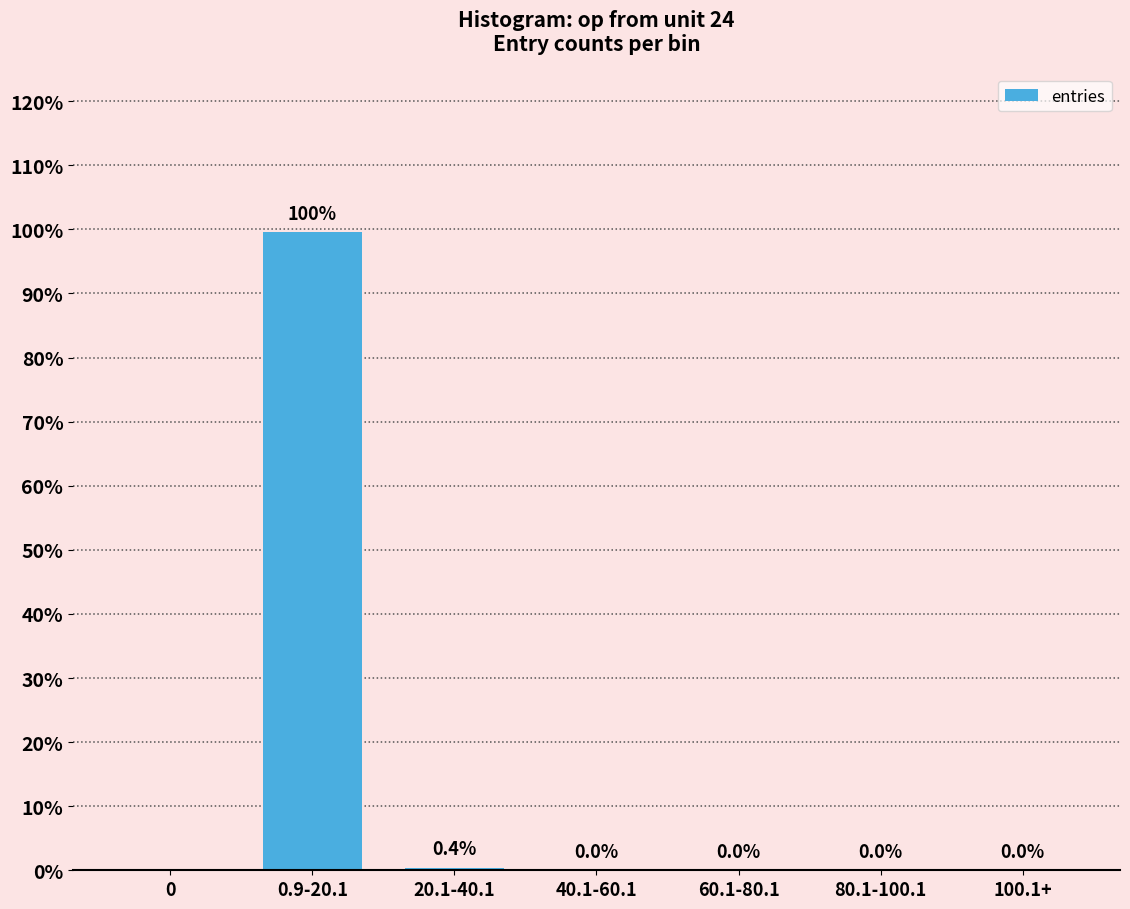

What is the greatest value displayed?

99.6